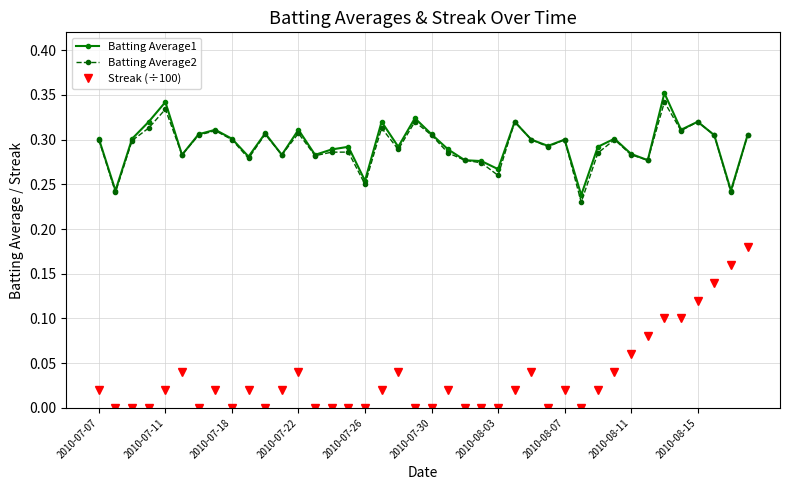

True or false: Batting Average1 and Streak (÷100) cross at least once.

False